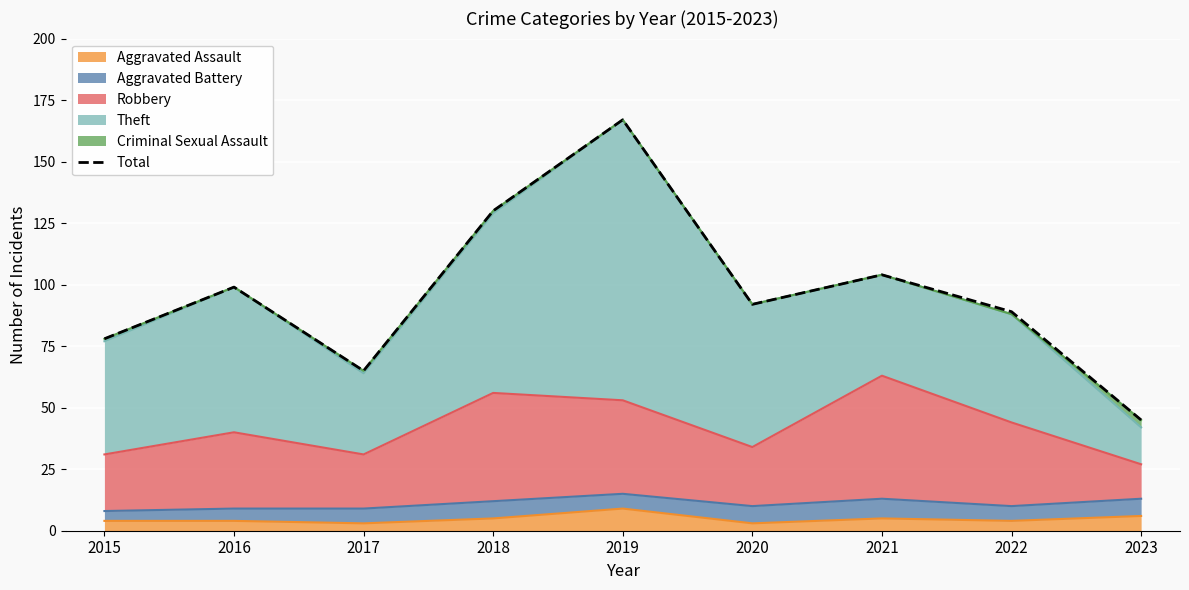

What is the difference between the maximum and minimum values?

122